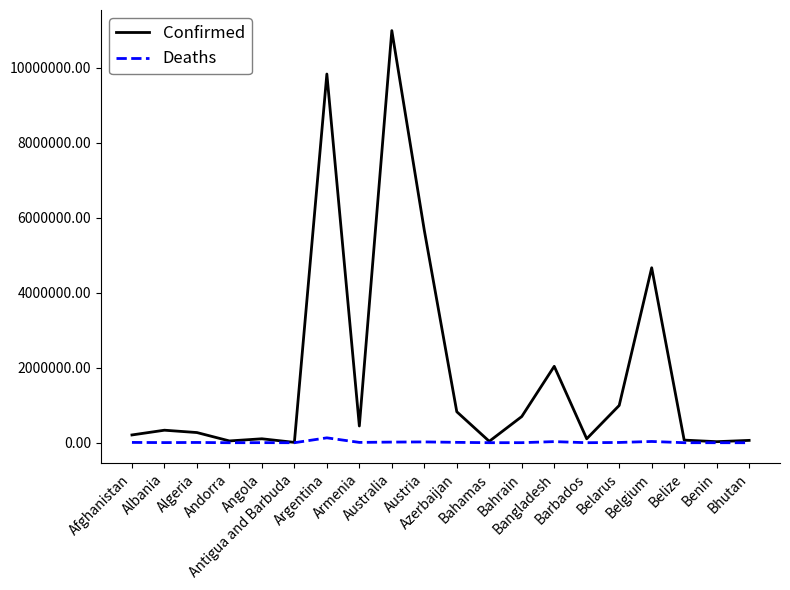

Which series has the largest total across all categories?

Confirmed